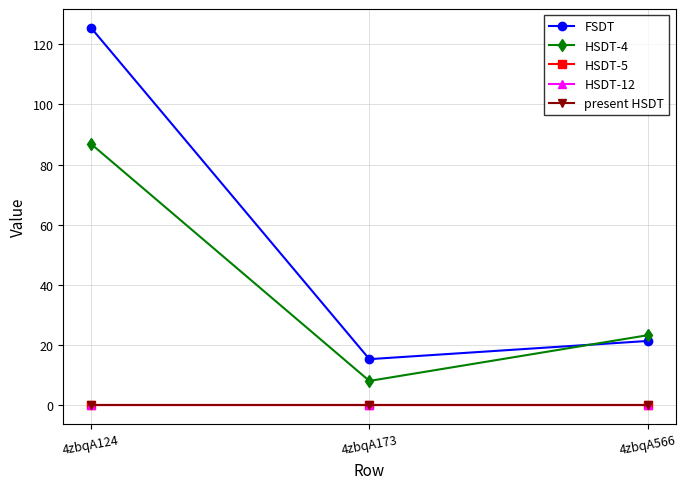

How many lines are shown in the chart?

5